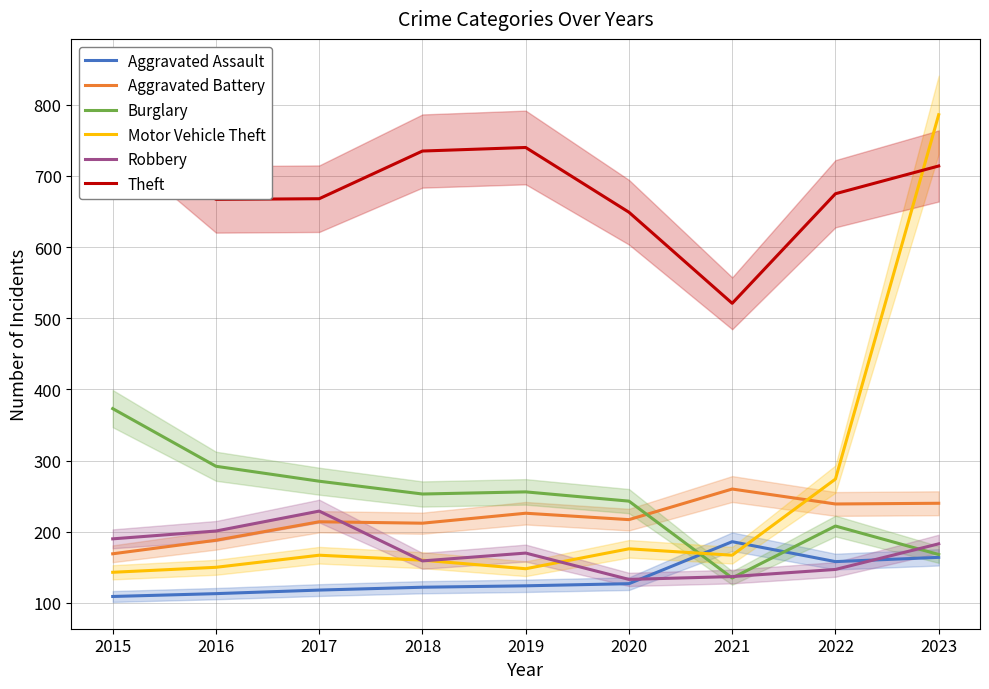

True or false: Theft has more than 2 points higher than both neighbors.

False